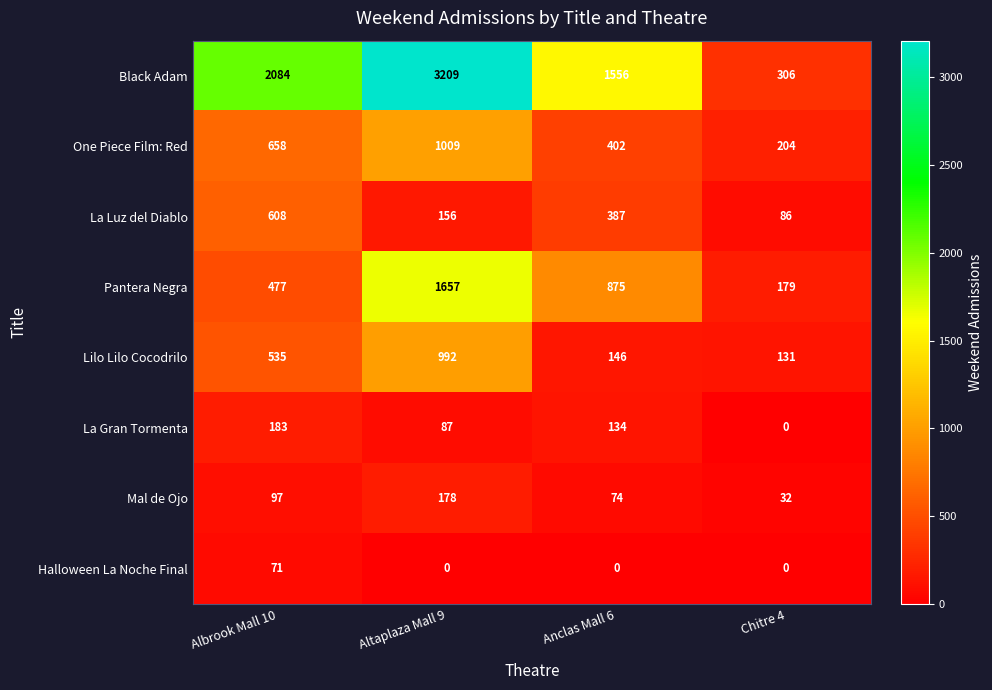

What is the total value across all series at Anclas Mall 6?

3574